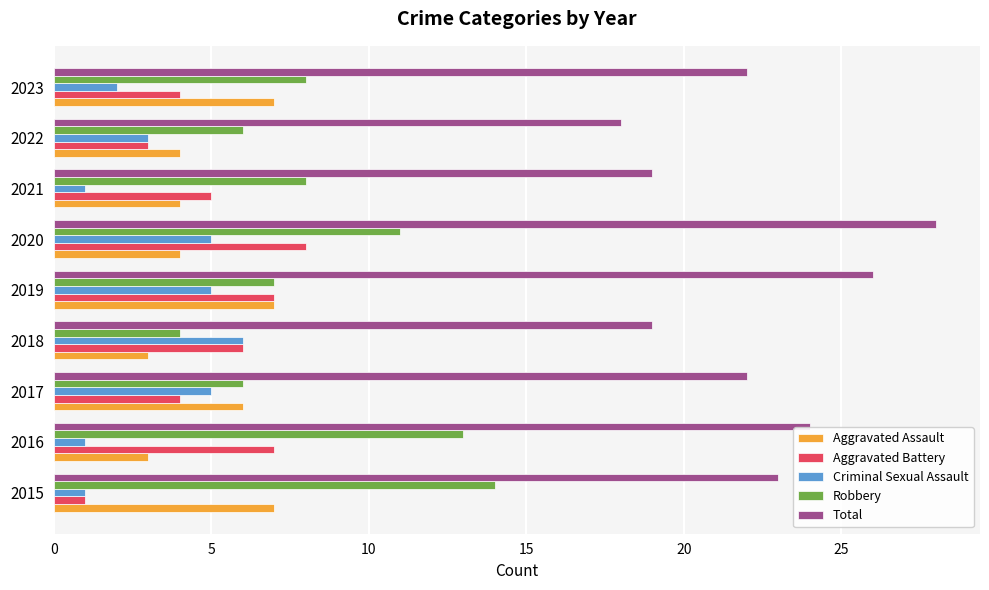

What is the sum of all Aggravated Assault values?

45